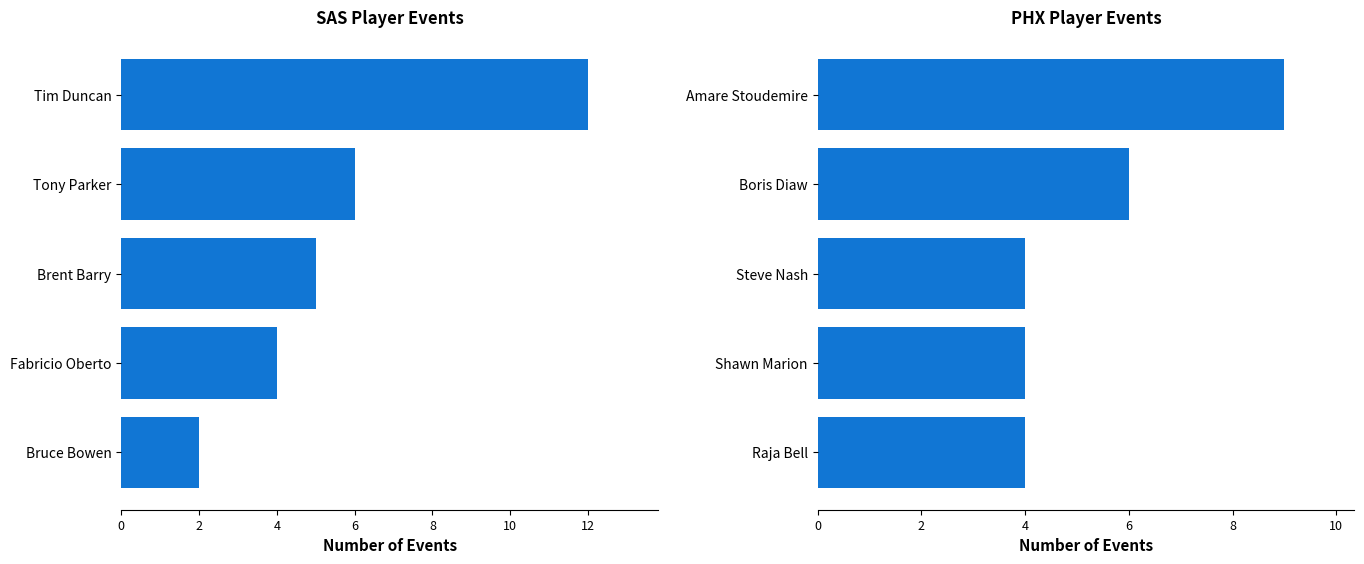

What is the difference between the highest and lowest values at 4?

1